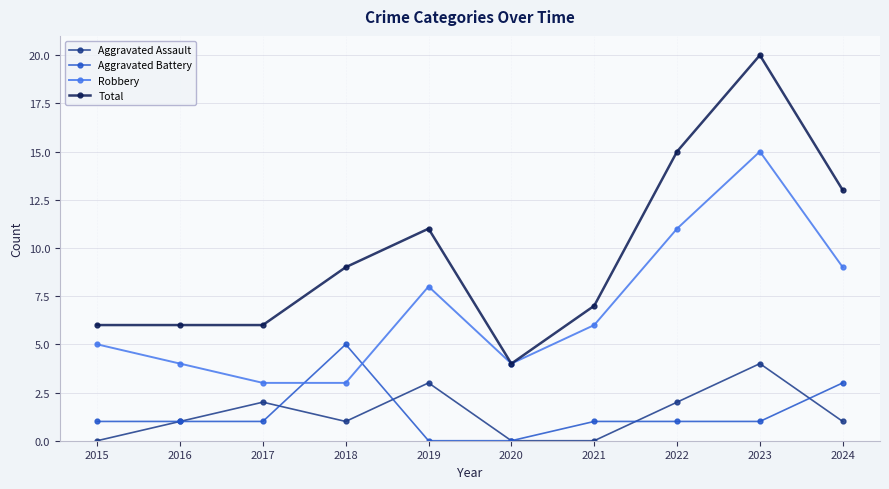

What is the maximum value shown in the chart?

20